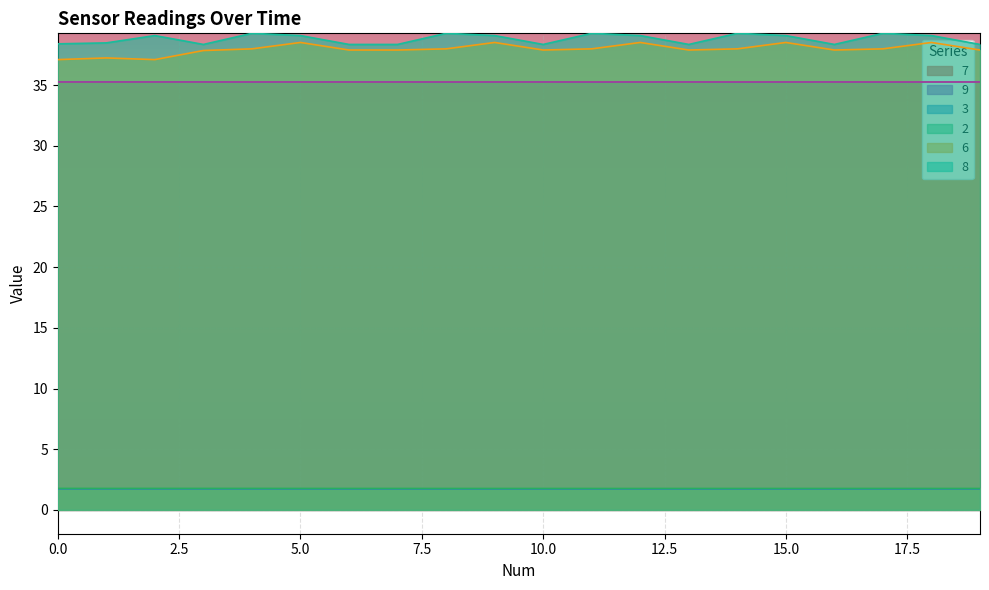

How many 2 values are between 1 and 2?

20